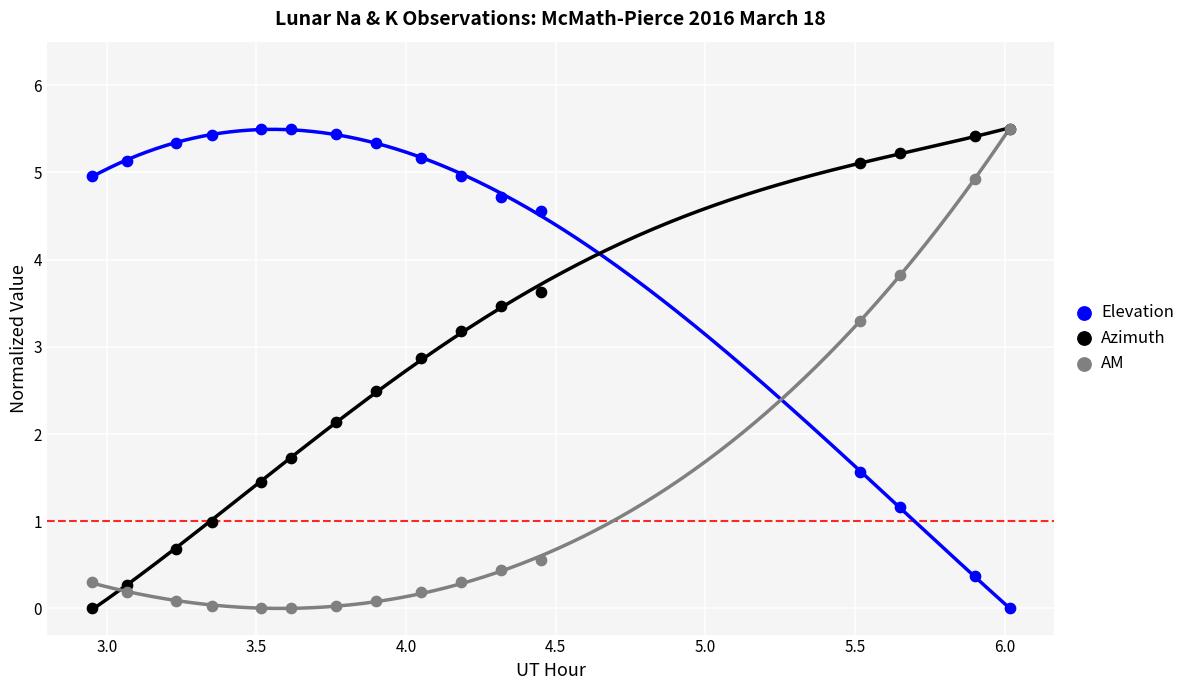

In the AM series, what Y value is closest to 2?

3.3